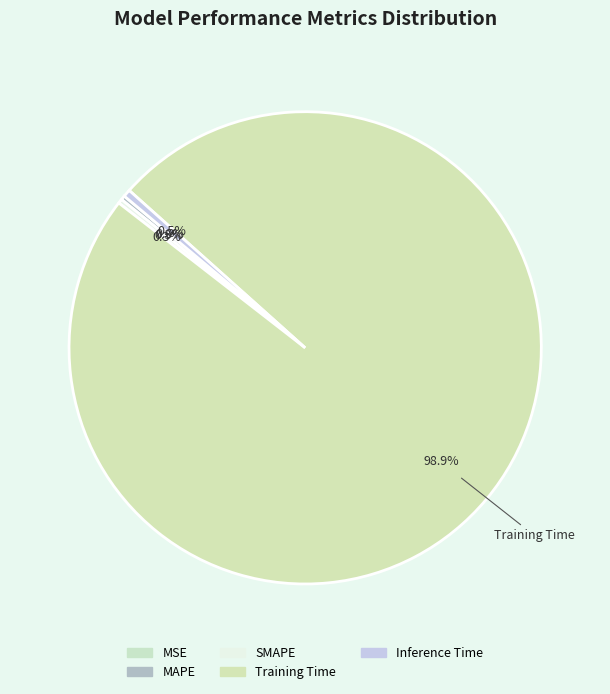

Count the number of slices in the pie.

5